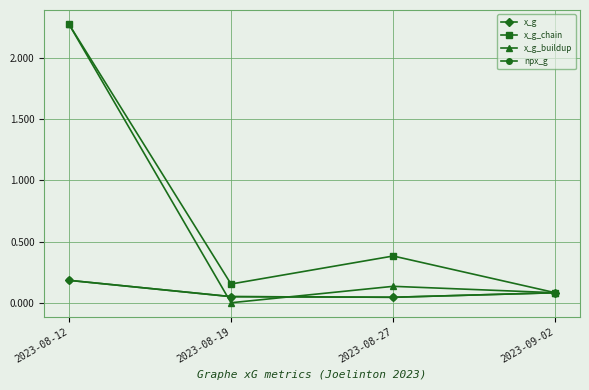

Reading right to left, transcribe all the data shown in this chart.

x_g: 2023-09-02=0.1	2023-08-27=0.0	2023-08-19=0.1	2023-08-12=0.2
x_g_chain: 2023-09-02=0.1	2023-08-27=0.4	2023-08-19=0.2	2023-08-12=2.3
x_g_buildup: 2023-09-02=0.1	2023-08-27=0.1	2023-08-19=0.0	2023-08-12=2.3
npx_g: 2023-09-02=0.1	2023-08-27=0.0	2023-08-19=0.1	2023-08-12=0.2